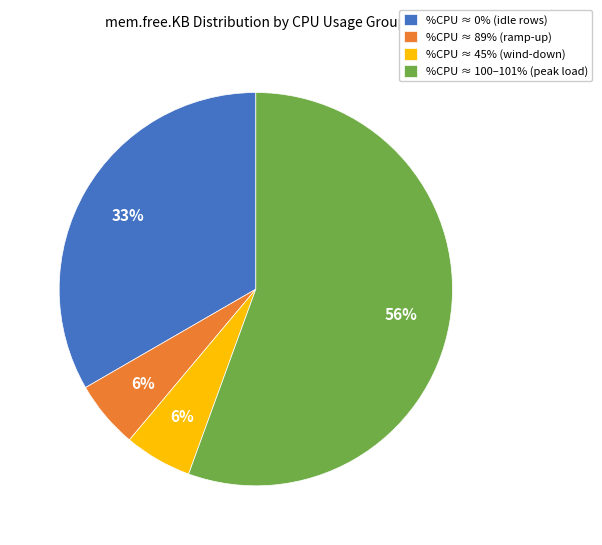

What percentage is the %CPU ≈ 0% (idle rows) slice, to the nearest percent?

33%